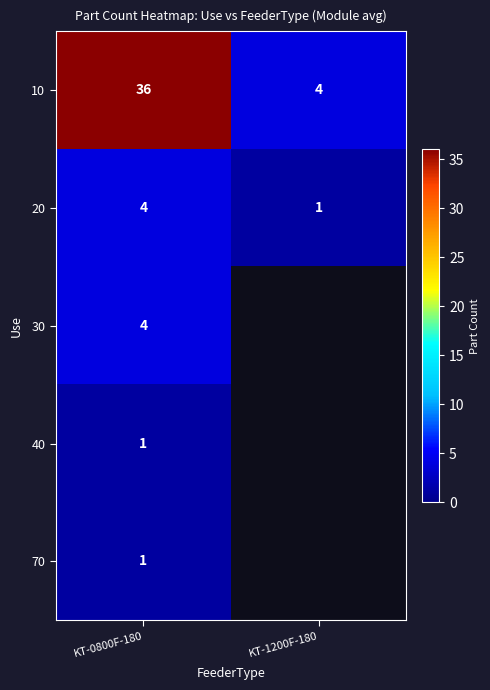

Is it true that 20 equals 7 at KT-0800F-180?

False